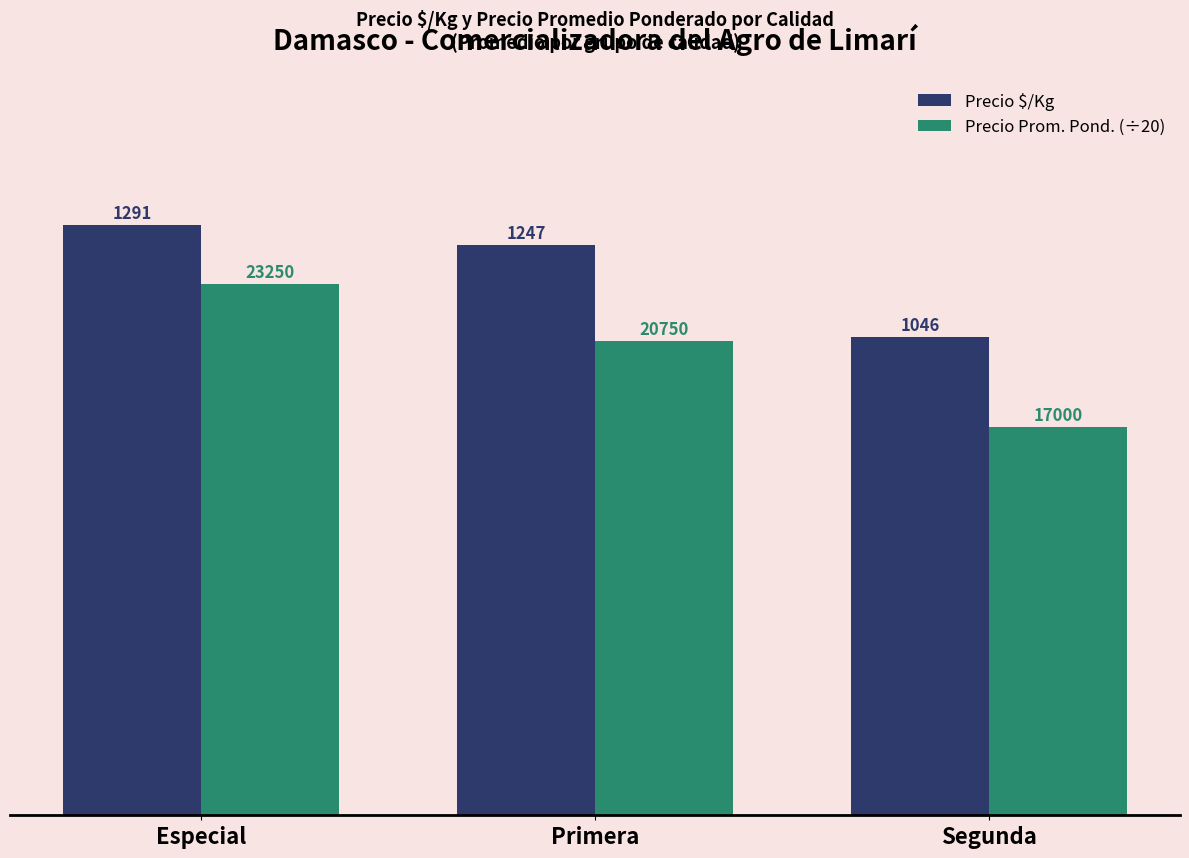

What is the approximate value of Precio $/Kg at Especial?

1291.5